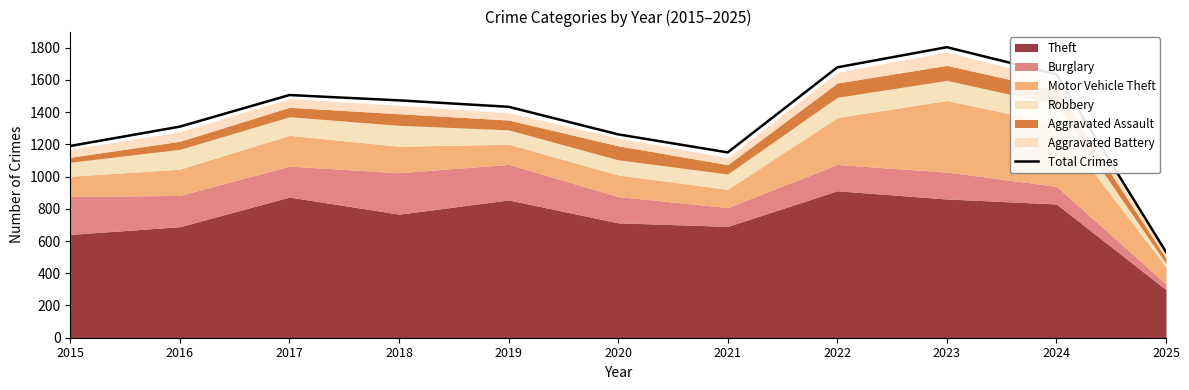

How many data points are less than 1433?

5